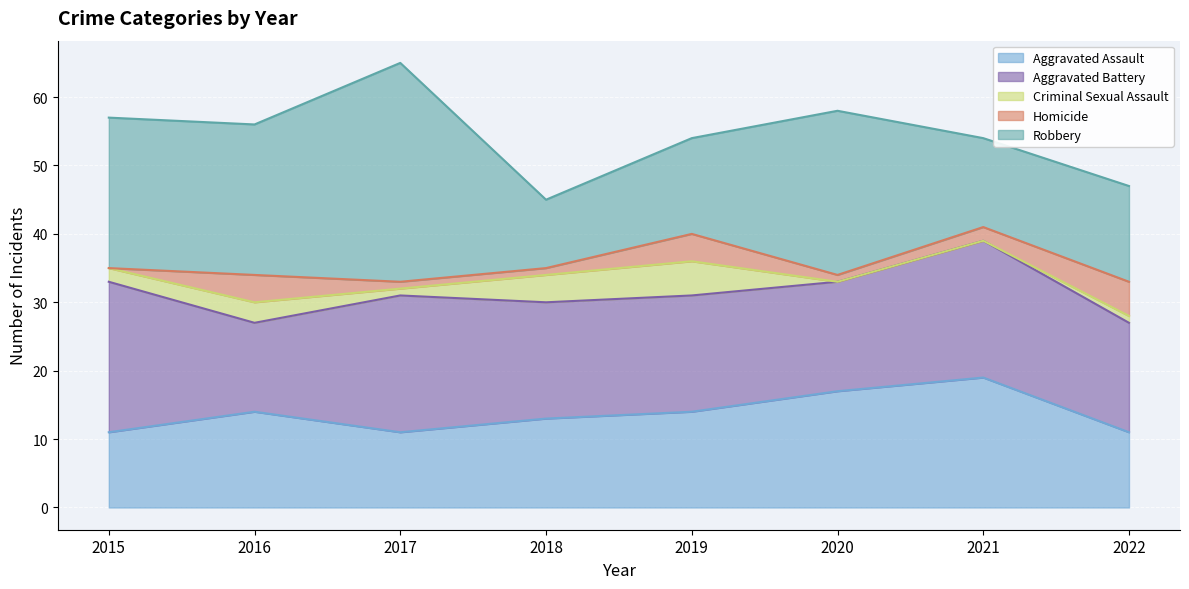

What is the sum of the Aggravated Battery values at 2022 and 2020?

32